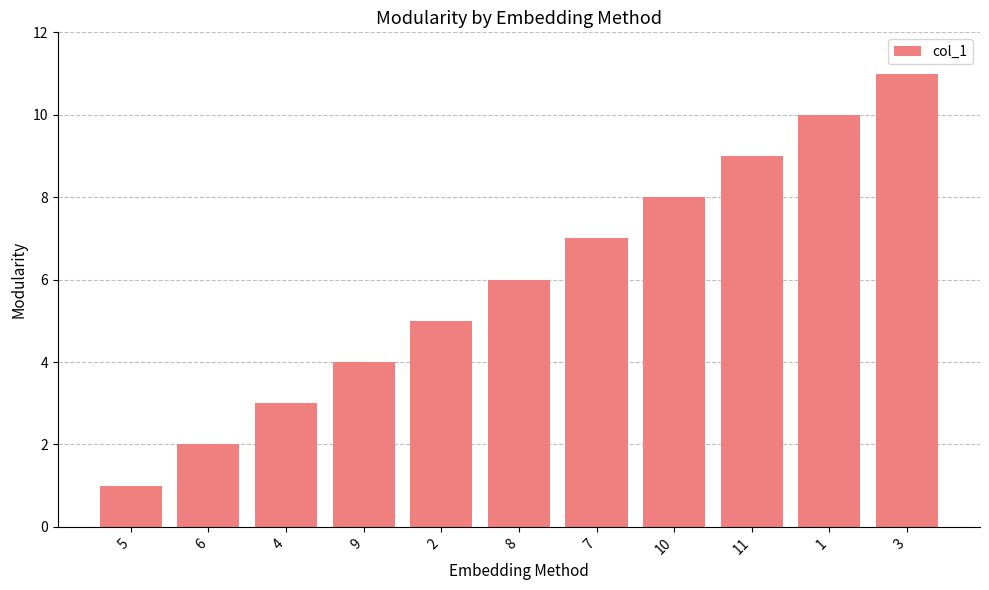

True or false: the data shows 5 at 2.

True